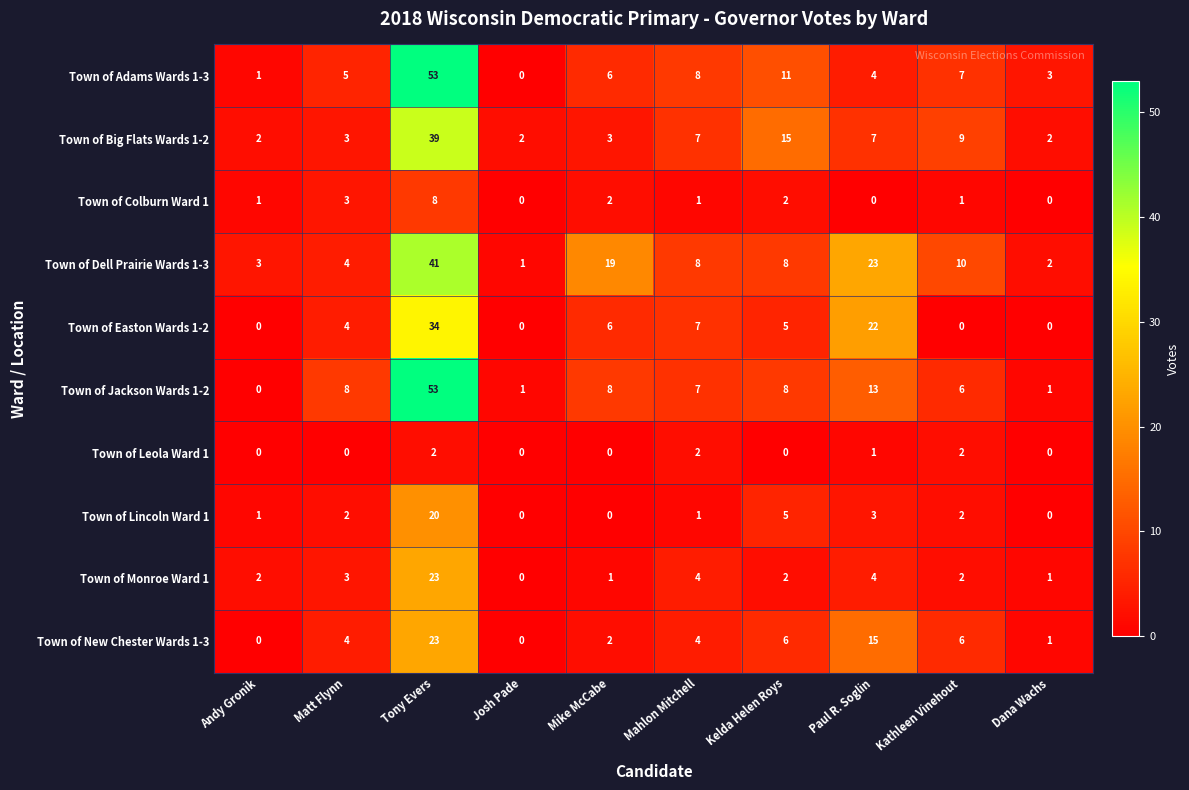

What is the total value across all series at Dana Wachs?

10